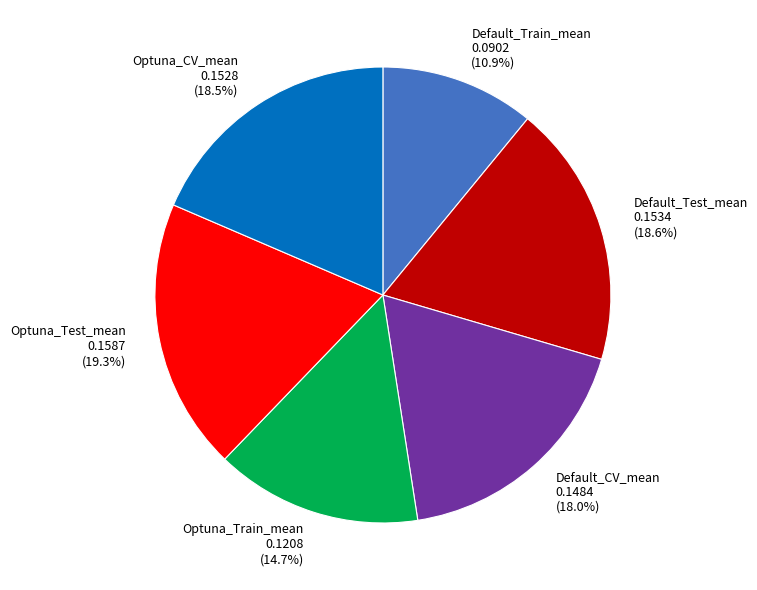

Combined, do Default_CV_mean and Optuna_Test_mean account for over 50%?

No